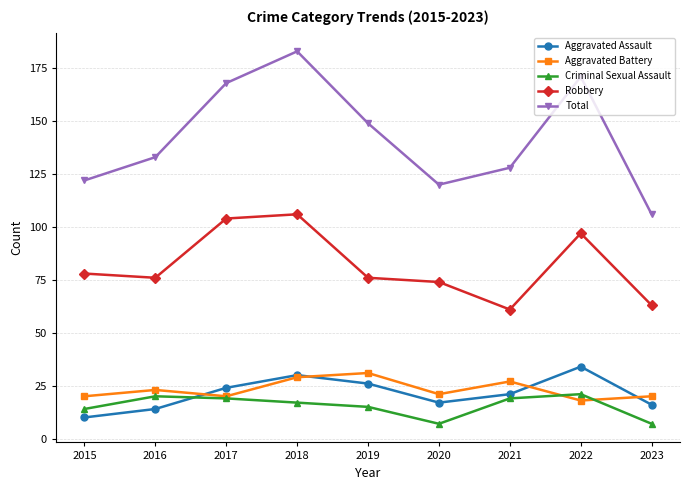

Reading left to right, transcribe all the data shown in this chart.

Aggravated Assault: 2015=10	2016=14	2017=24	2018=30	2019=26	2020=17	2021=21	2022=34	2023=16
Aggravated Battery: 2015=20	2016=23	2017=20	2018=29	2019=31	2020=21	2021=27	2022=18	2023=20
Criminal Sexual Assault: 2015=14	2016=20	2017=19	2018=17	2019=15	2020=7	2021=19	2022=21	2023=7
Robbery: 2015=78	2016=76	2017=104	2018=106	2019=76	2020=74	2021=61	2022=97	2023=63
Total: 2015=122	2016=133	2017=168	2018=183	2019=149	2020=120	2021=128	2022=171	2023=106